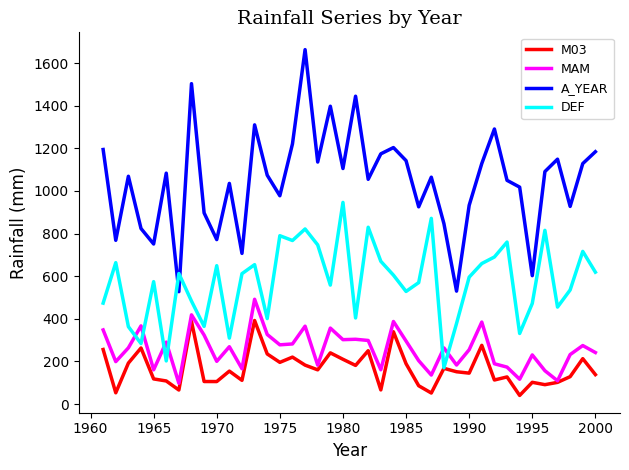

After their last crossing, which series has the higher values: MAM or DEF?

DEF